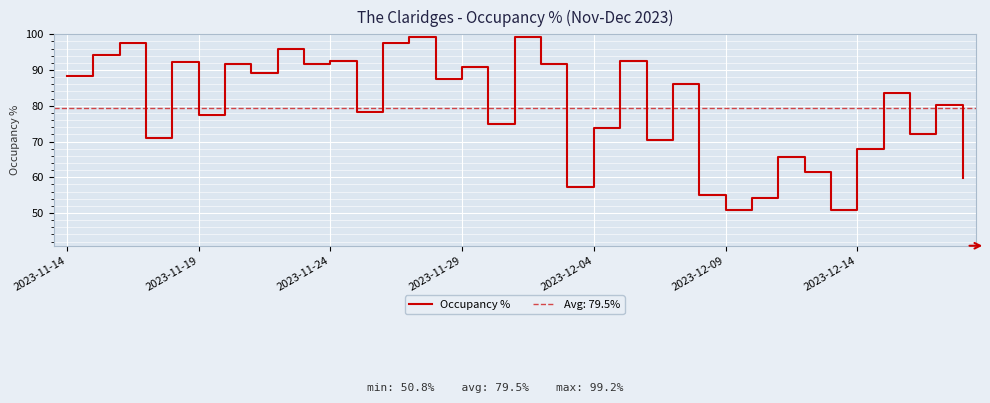

True or false: there are more than 2 points higher than both neighbors.

True